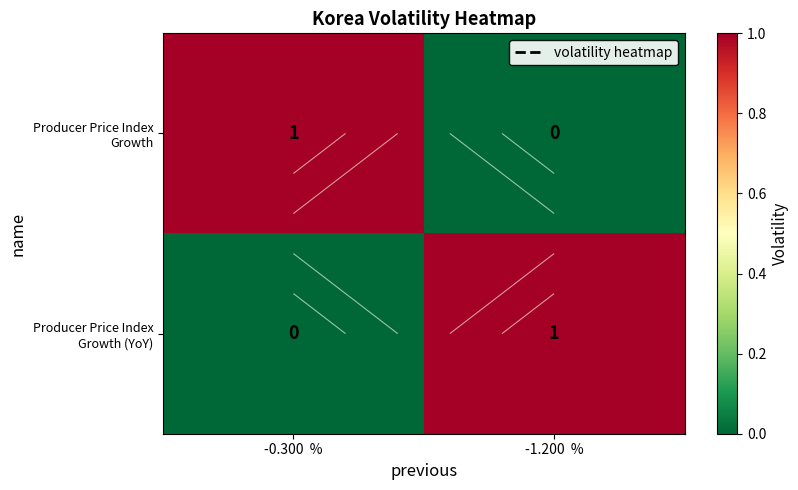

The Producer Price Index Growth (YoY) series shows 0 at -0.300 %. True or false?

False